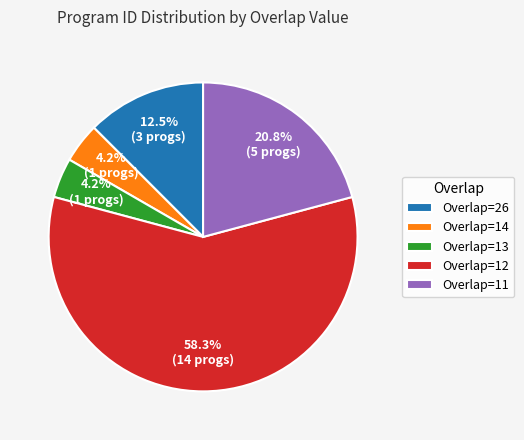

How much of the chart is everything except Overlap=13?

95.8%